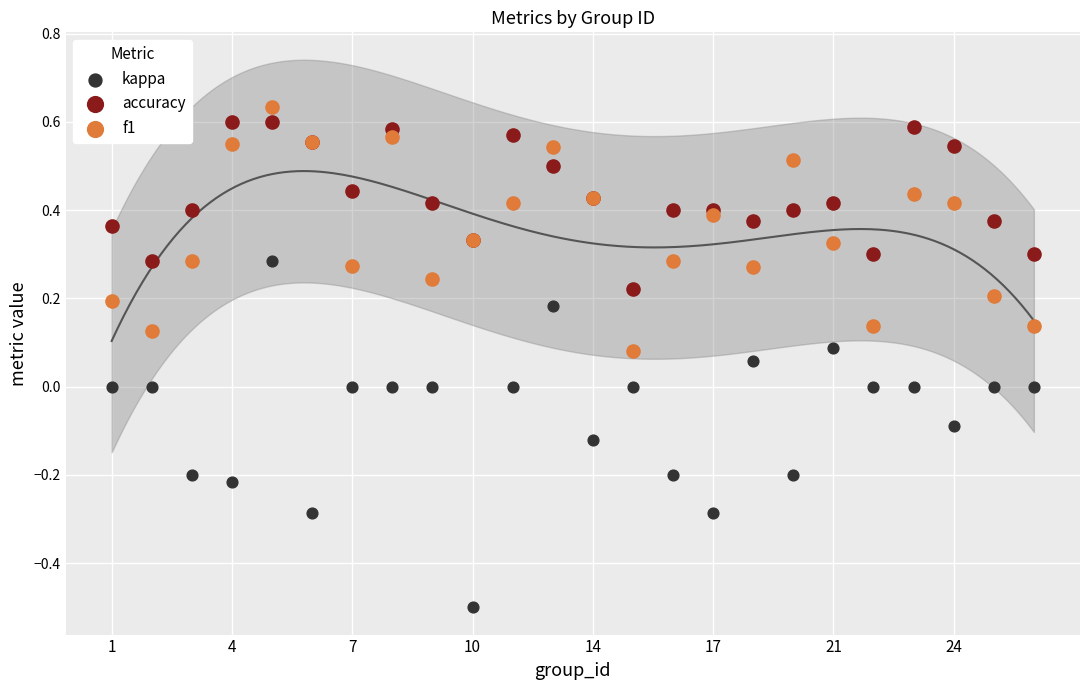

Which series contains the lowest Y value?

kappa